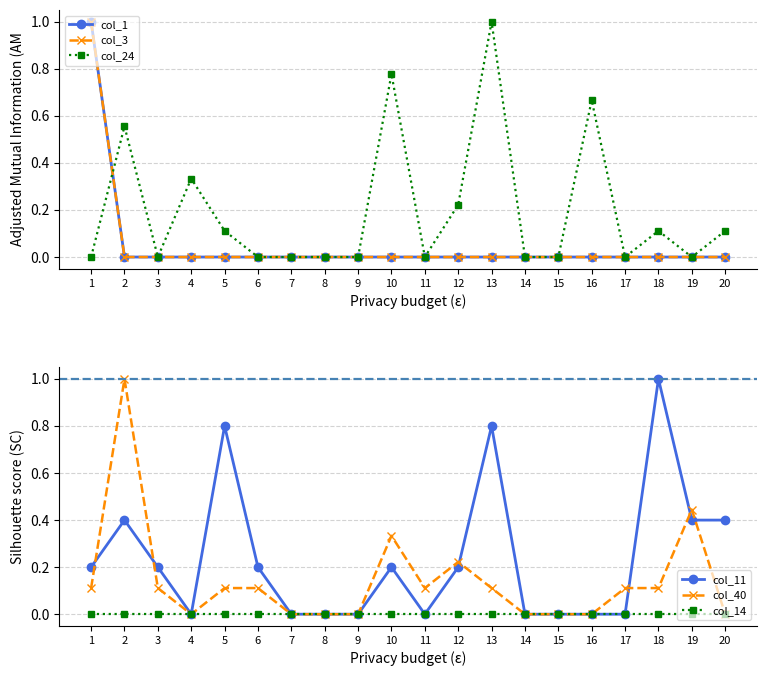

How many data points in col_1 are above 0?

13